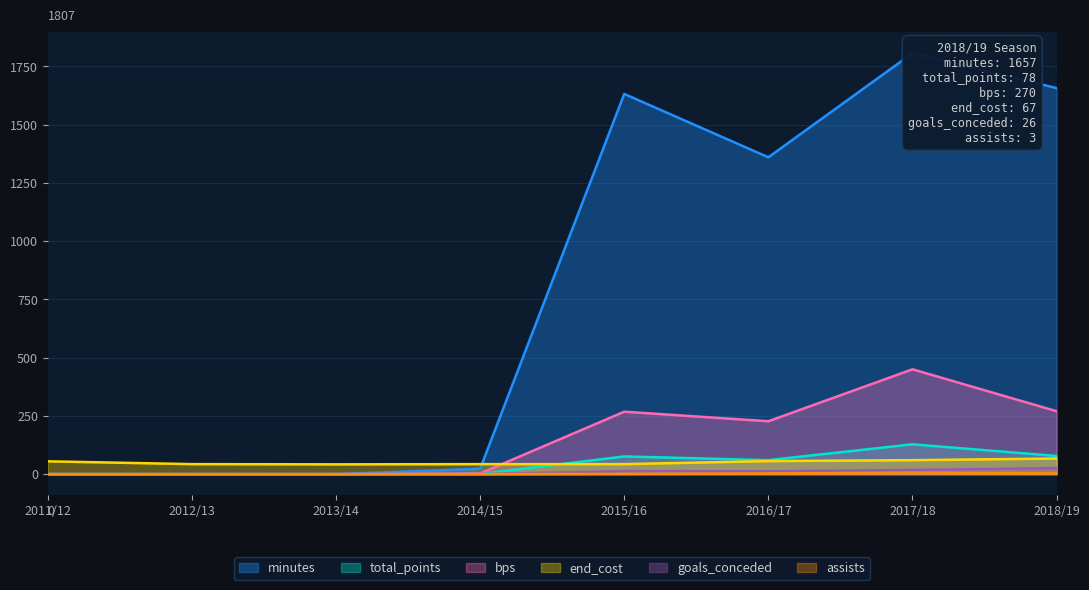

Where is the first local maximum for minutes?

2015/16